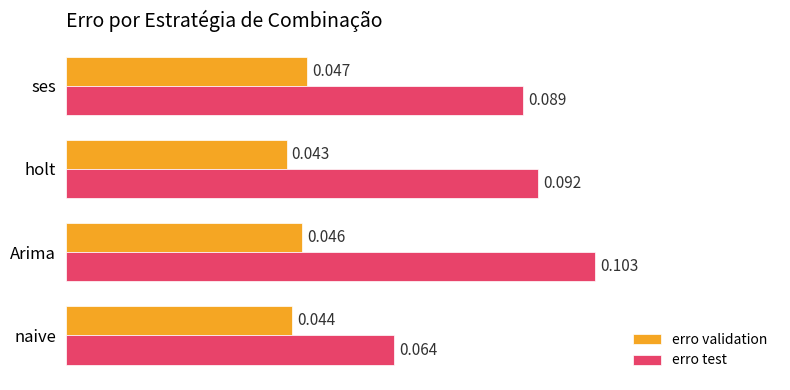

Where is erro validation nearest to the value 0?

holt